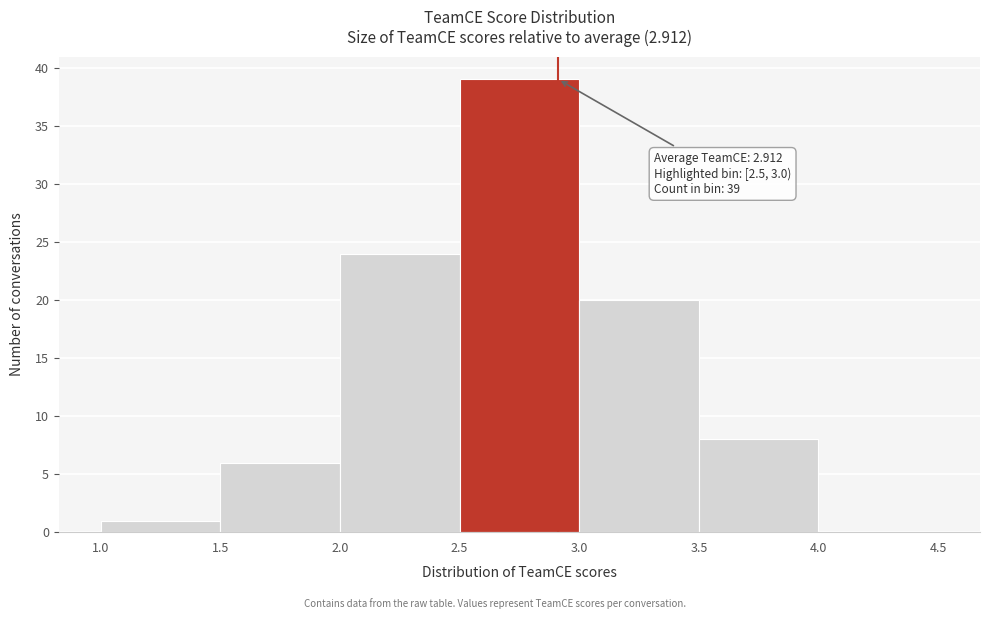

Over which range of the x-axis is the bar tallest?

2.5 to 3.0